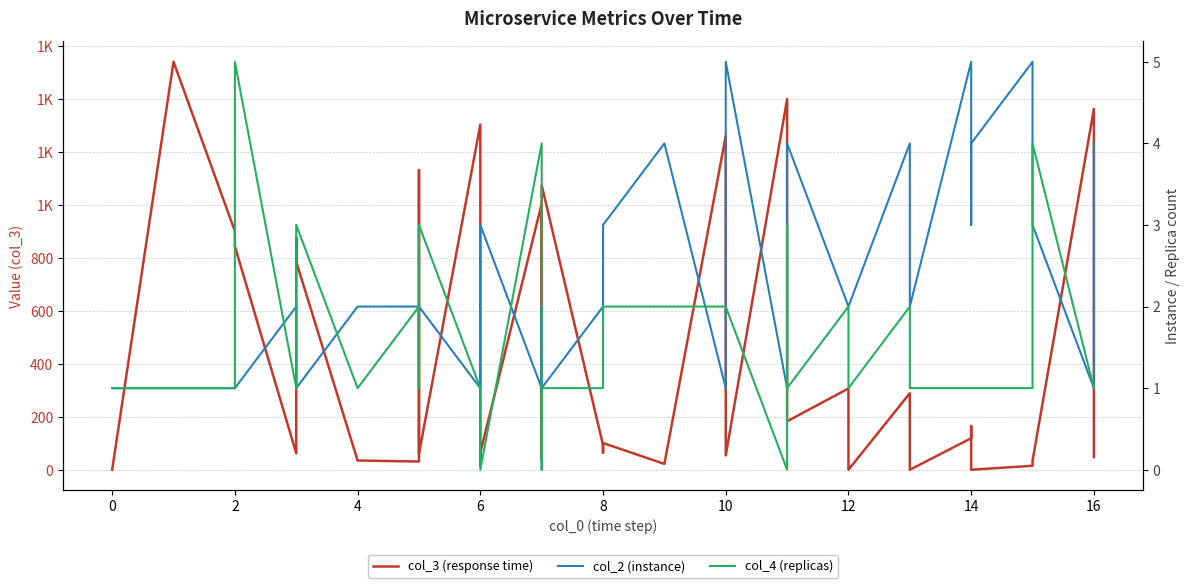

True or false: col_3 (response time) has a value of 76 at 14.

False